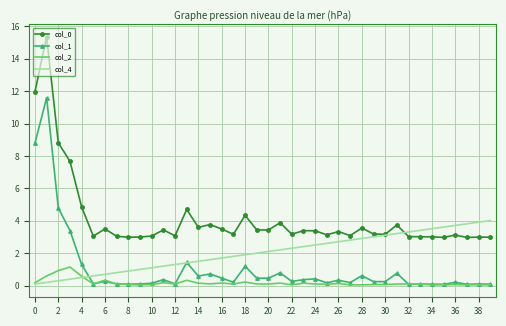

True or false: col_2 has more than 0 interior local peaks.

True